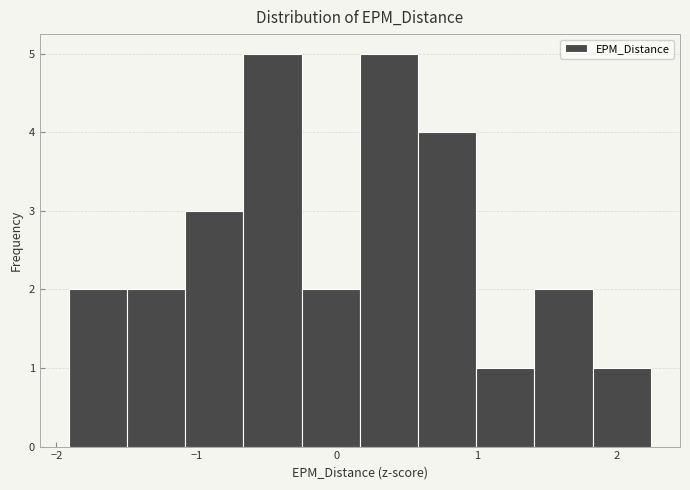

Reading left to right, transcribe this chart: for each bar, give the range it covers on the x-axis and its height. Neither the bar edges nor the heights are printed on the chart, so give them approximately, as read against the axes.

-1.9 to -1.5: 2
-1.5 to -1.1: 2
-1.1 to -0.7: 3
-0.7 to -0.3: 5
-0.3 to 0.2: 2
0.2 to 0.6: 5
0.6 to 1.0: 4
1.0 to 1.4: 1
1.4 to 1.8: 2
1.8 to 2.2: 1